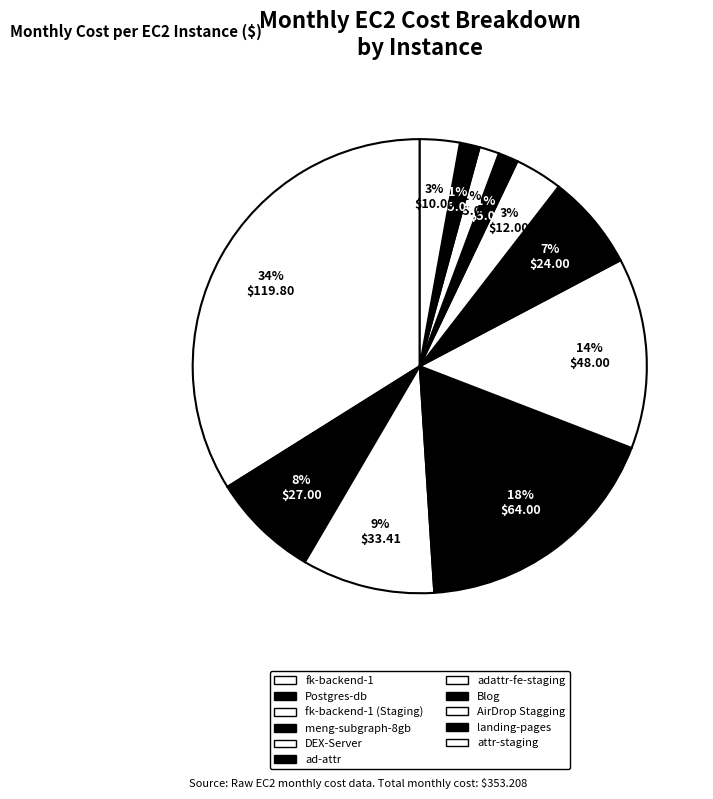

Is there any slice that represents more than half of the pie?

No